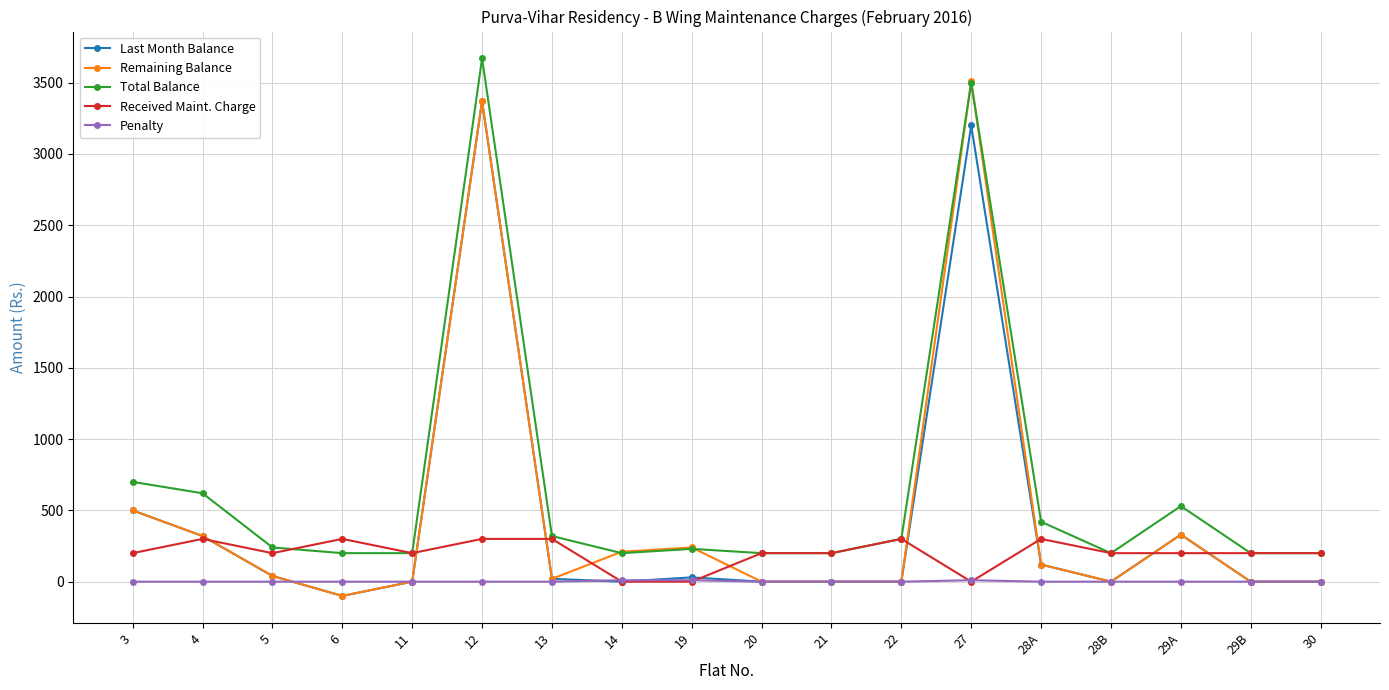

Is this an area chart (filled region under the line)?

No